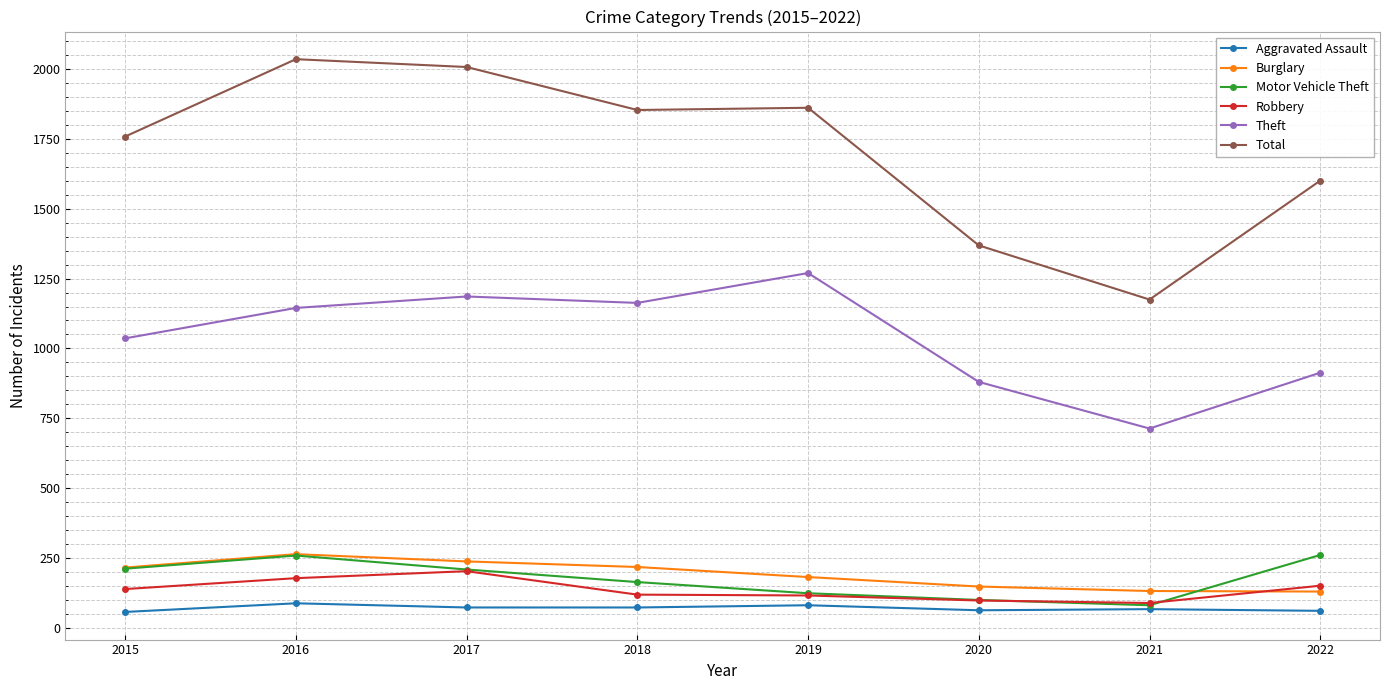

List the labels in order of Theft value, smallest first.

2021, 2020, 2022, 2015, 2016, 2018, 2017, 2019